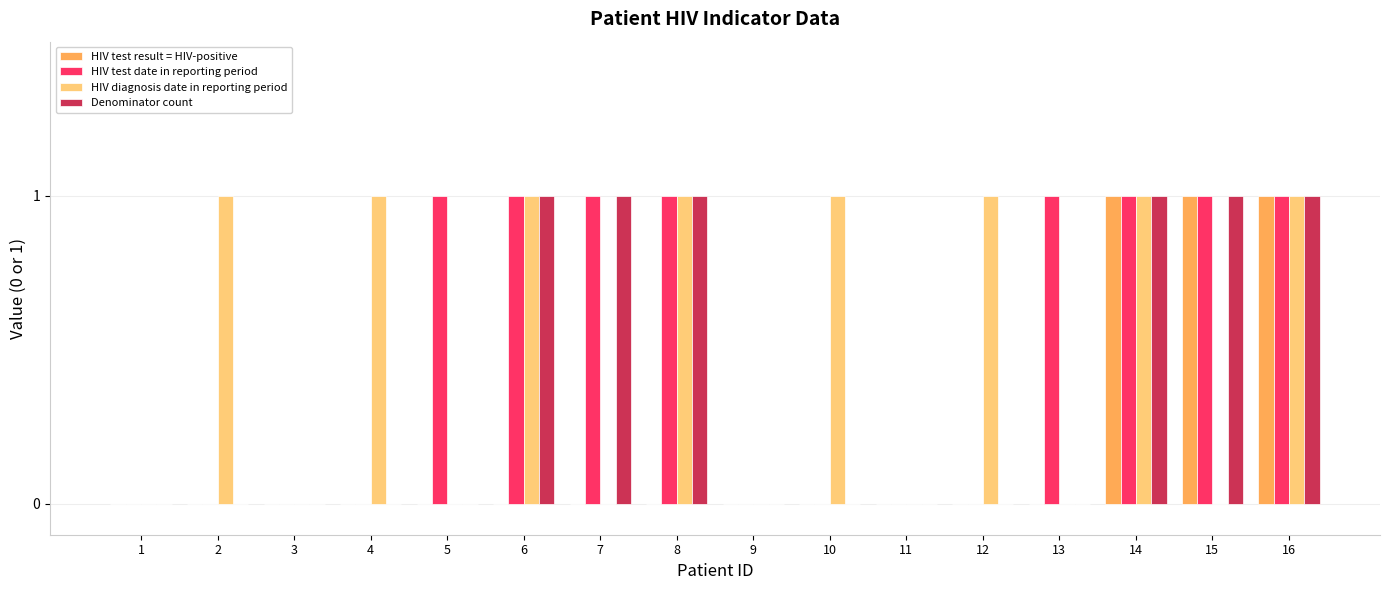

Count the HIV diagnosis date in reporting period values in the range 0 to 1.

16